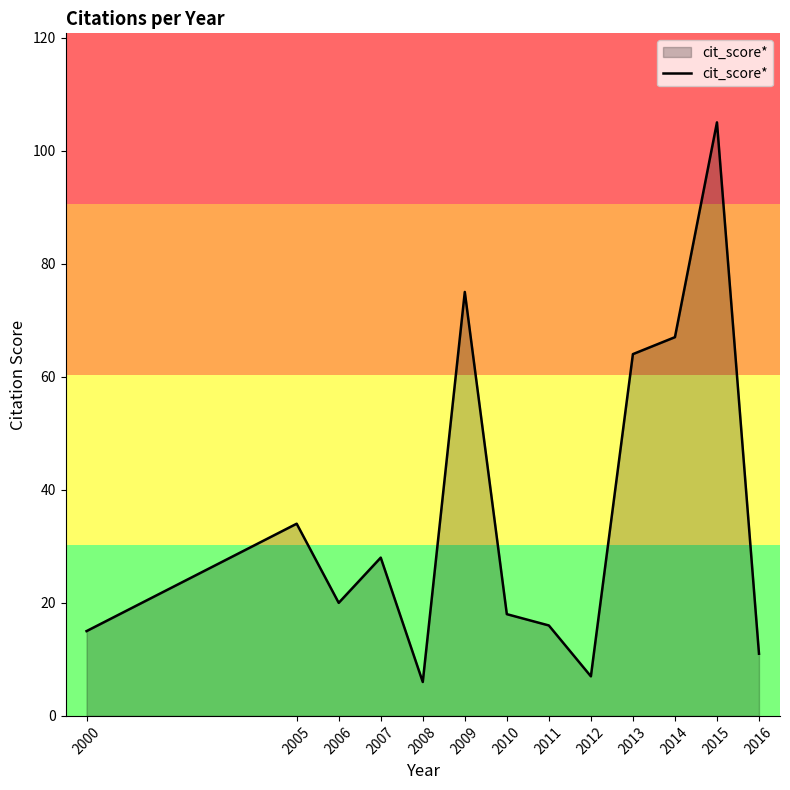

Reading left to right, what are all the values shown in this chart?

15	34	20	28	6	75	18	16	7	64	67	105	11